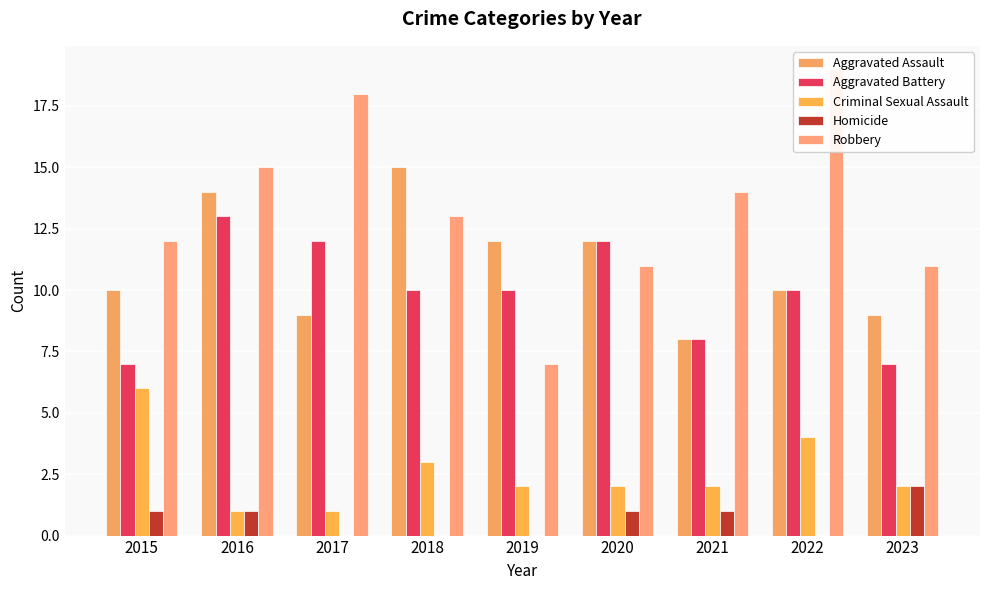

Are the bars grouped side by side (vs. stacked)?

Yes